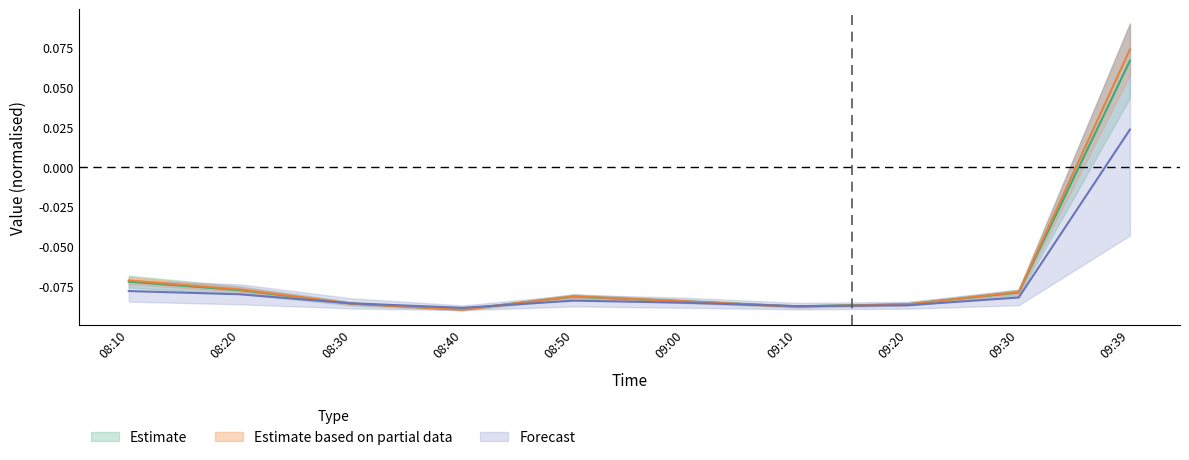

Count the number of categories in the chart.

10